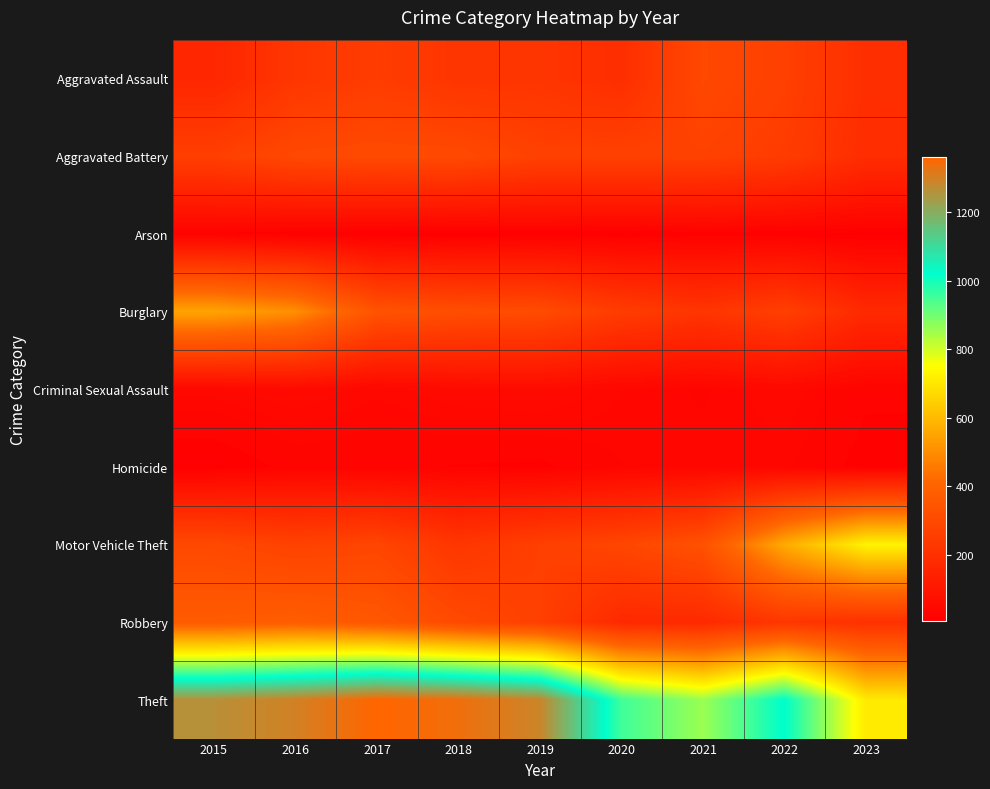

Reading right to left, list all the values displayed in this chart.

Aggravated Assault: 2023=194	2022=264	2021=295	2020=192	2019=220	2018=220	2017=251	2016=225	2015=164
Aggravated Battery: 2023=189	2022=248	2021=270	2020=268	2019=267	2018=302	2017=303	2016=298	2015=259
Arson: 2023=10	2022=15	2021=18	2020=12	2019=16	2018=8	2017=12	2016=14	2015=22
Burglary: 2023=175	2022=261	2021=220	2020=250	2019=308	2018=319	2017=339	2016=505	2015=552
Criminal Sexual Assault: 2023=26	2022=45	2021=33	2020=40	2019=55	2018=51	2017=41	2016=51	2015=43
Homicide: 2023=19	2022=36	2021=38	2020=34	2019=21	2018=23	2017=27	2016=28	2015=13
Motor Vehicle Theft: 2023=727	2022=567	2021=332	2020=287	2019=262	2018=225	2017=285	2016=272	2015=299
Robbery: 2023=203	2022=226	2021=175	2020=174	2019=263	2018=302	2017=356	2016=381	2015=372
Theft: 2023=707	2022=1023	2021=856	2020=954	2019=1288	2018=1337	2017=1359	2016=1297	2015=1263